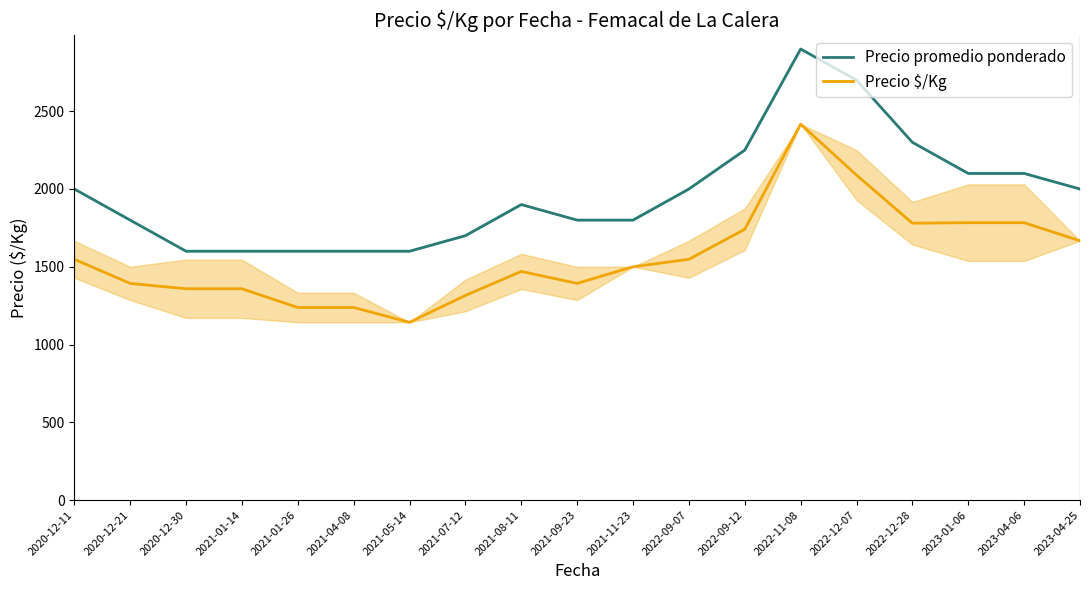

How many data points in Precio $/Kg are above 1500?

9